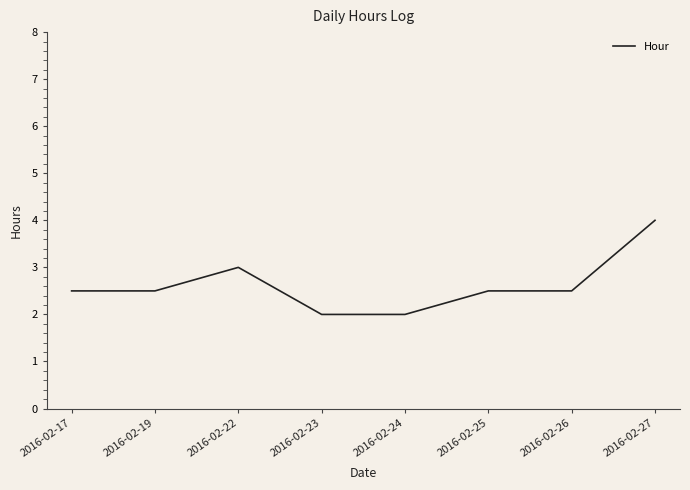

What is the sum of all values?

21.0